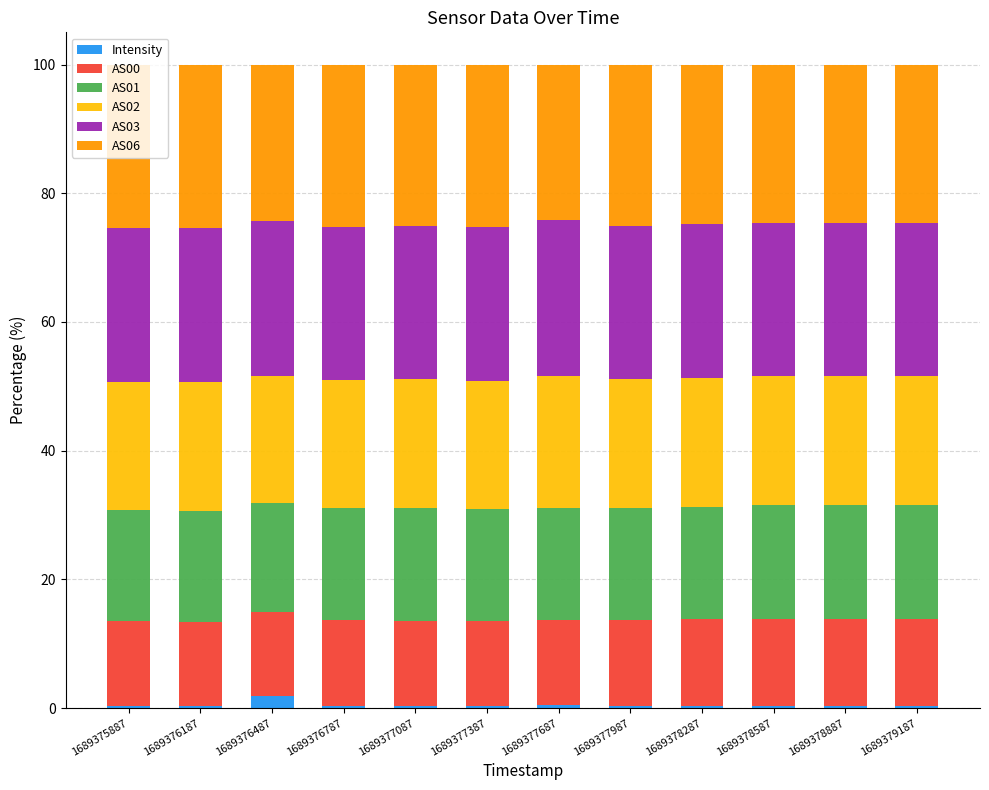

What is the sum of all Intensity values?

5.9